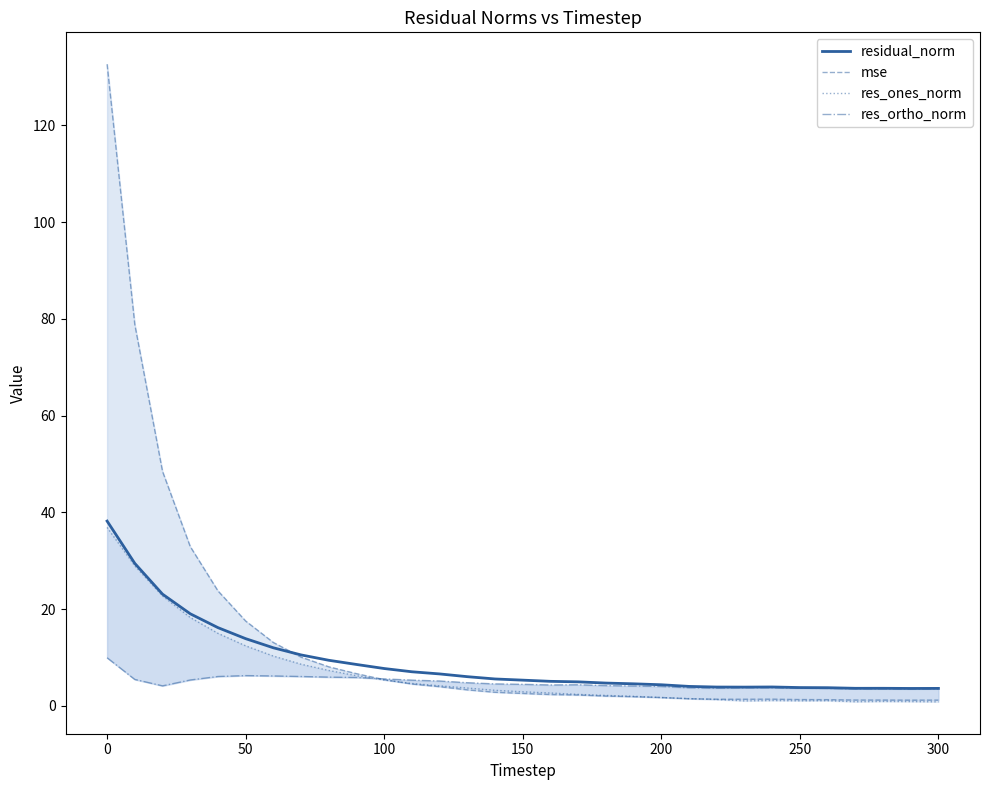

What is the minimum value for residual_norm?

3.6